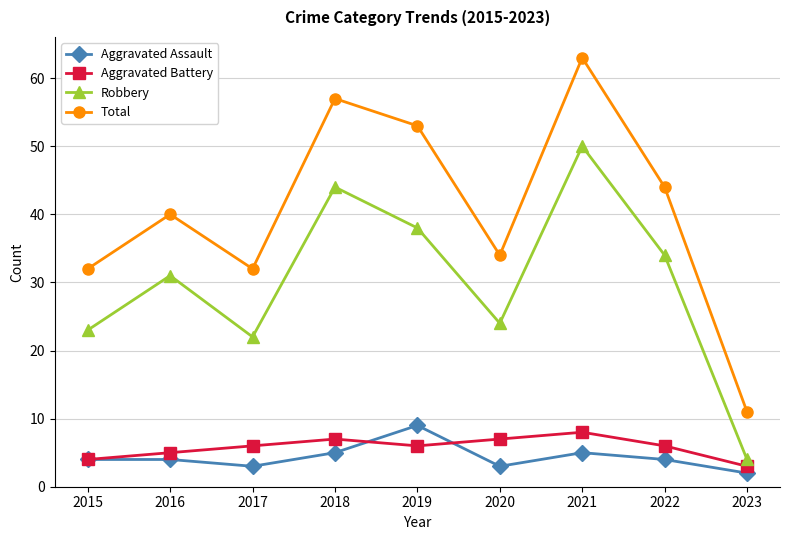

Is it true that Total equals 12 at 2019?

False